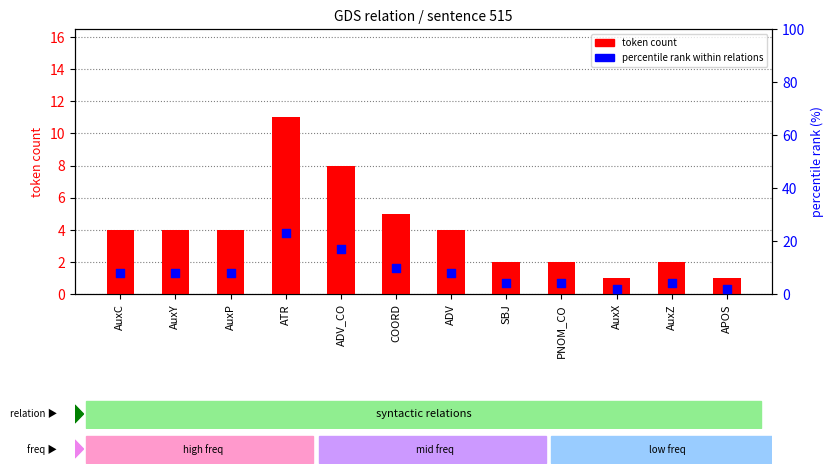

Is the value of percentile rank within relations at SBJ greater than the value of token count at ATR?

No